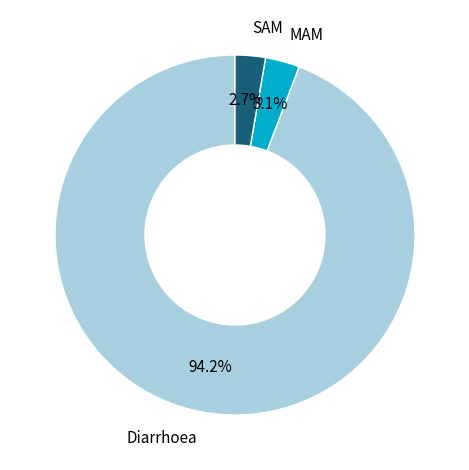

Is there a majority slice in this chart?

Yes